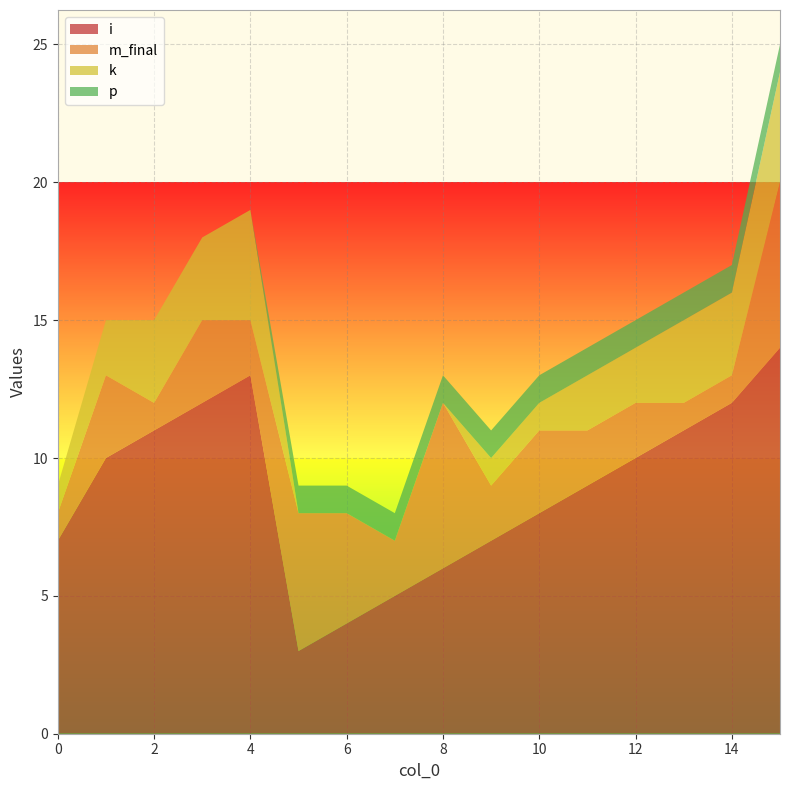

Reading right to left, list all the values displayed in this chart.

i: 14	12	11	10	9	8	7	6	5	4	3	13	12	11	10	7
m_final: 6	1	1	2	2	3	2	6	2	4	5	2	3	1	3	1
k: 4	3	3	2	2	1	1	0	0	0	0	4	3	3	2	1
p: 1	1	1	1	1	1	1	1	1	1	1	0	0	0	0	0